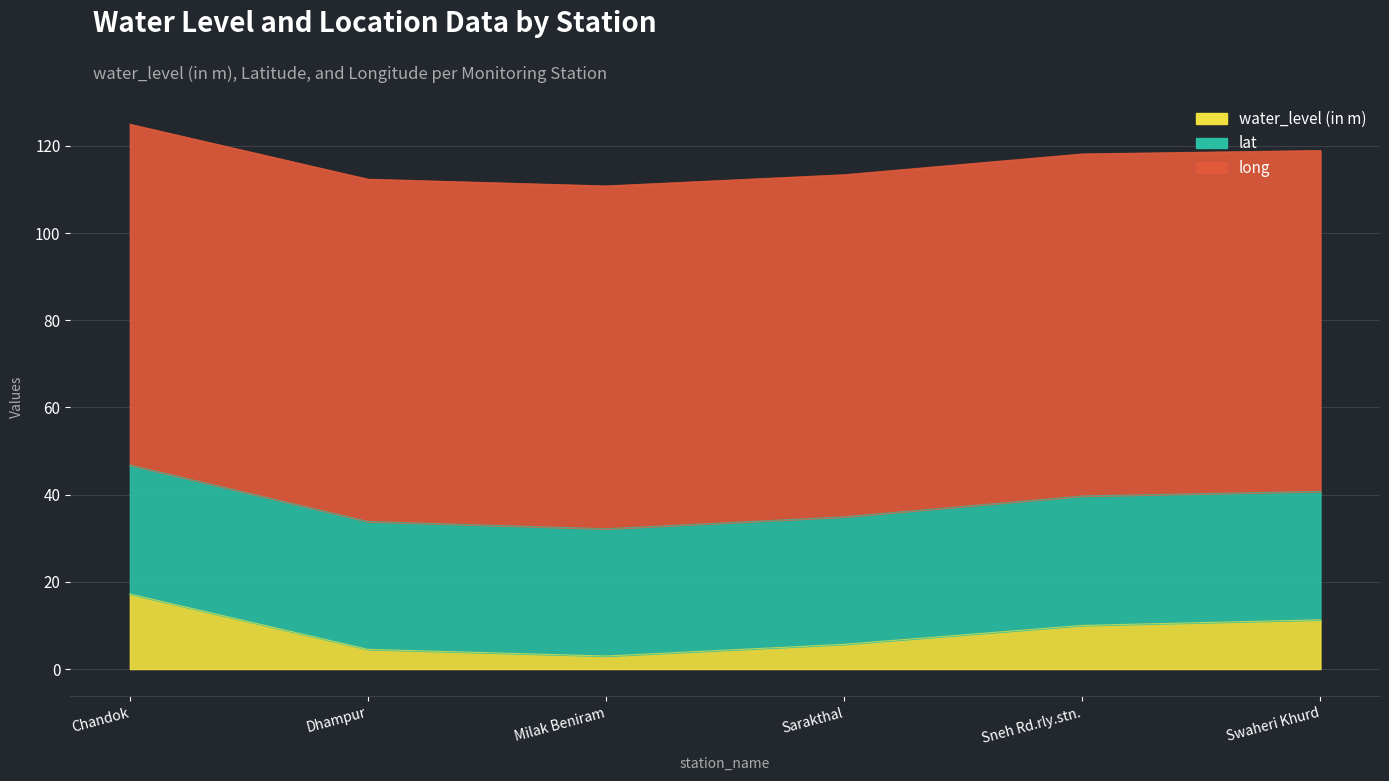

Which series has the largest range (max minus min)?

water_level (in m)